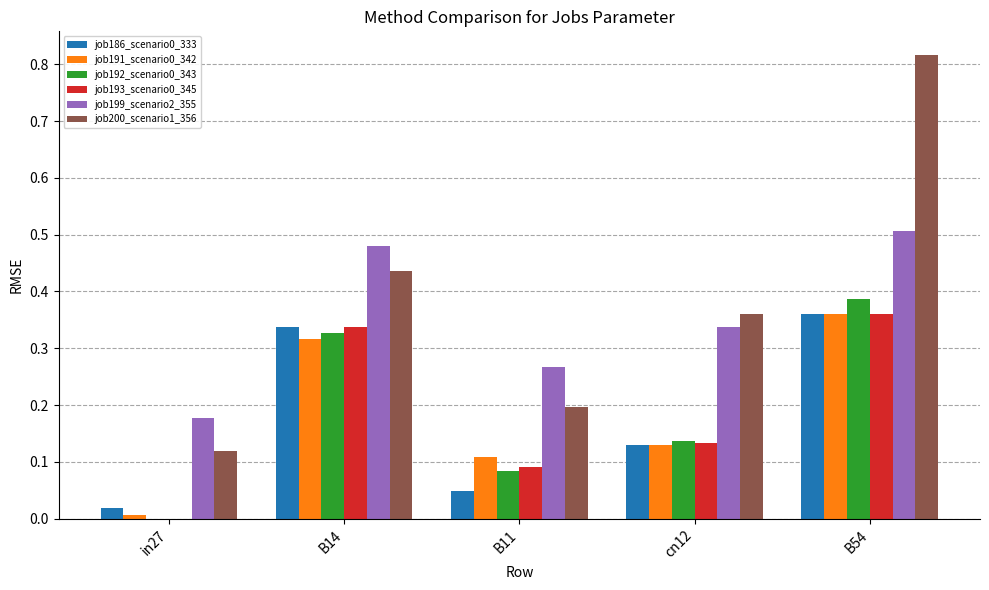

At which category is the sum across all series the highest?

B54